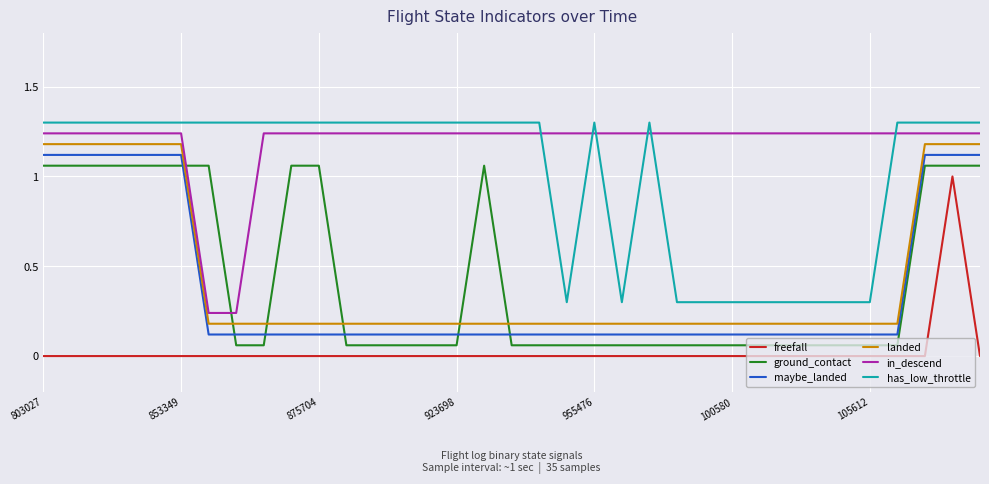

How many lines are shown in the chart?

6